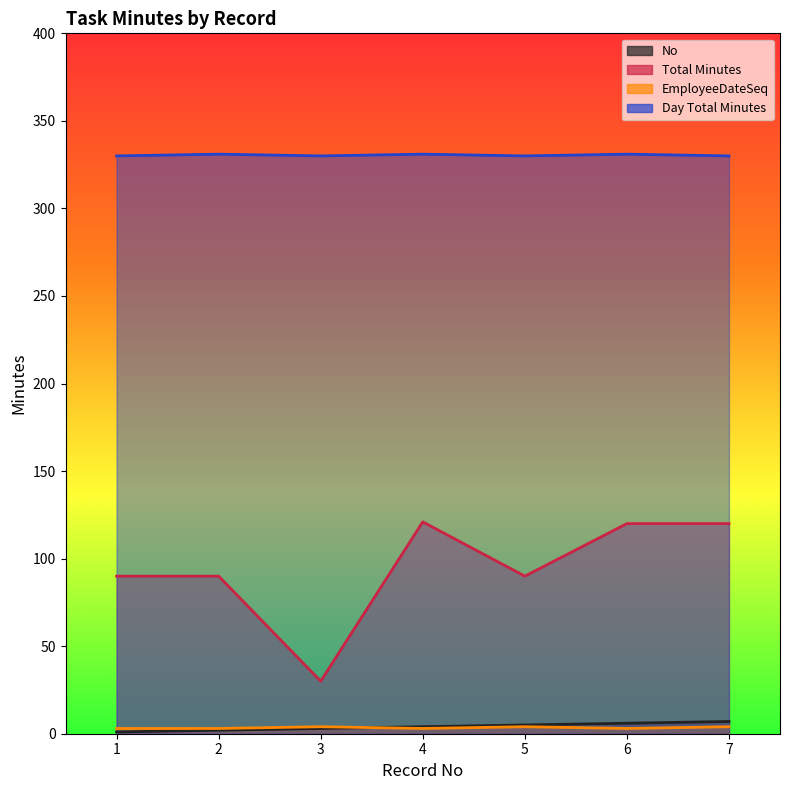

What is the value of the EmployeeDateSeq point at the 2nd from the left?

3.0